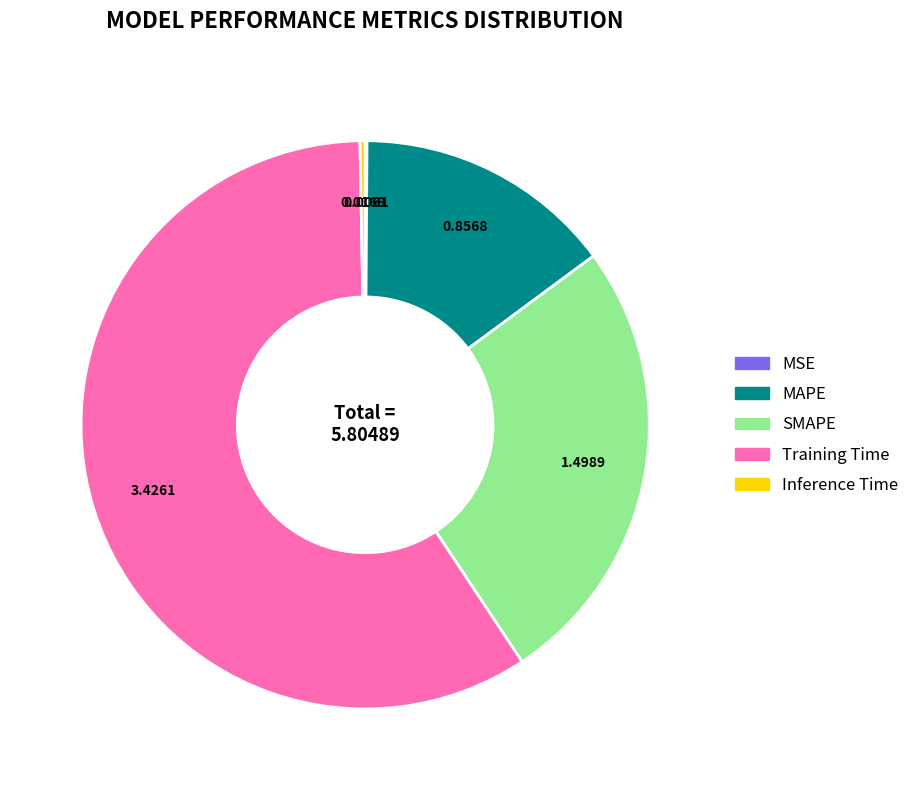

Which slice is the largest?

Training Time